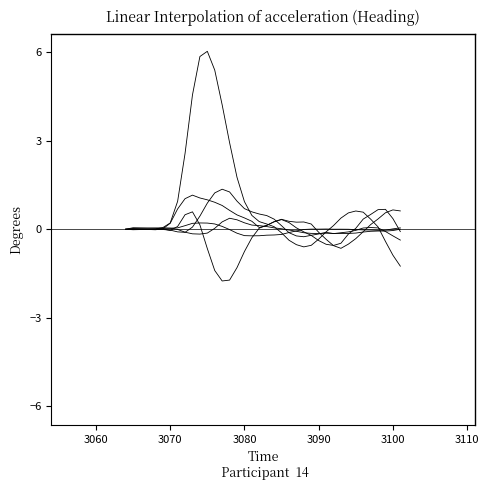

What is the maximum value shown in the chart?

6.0